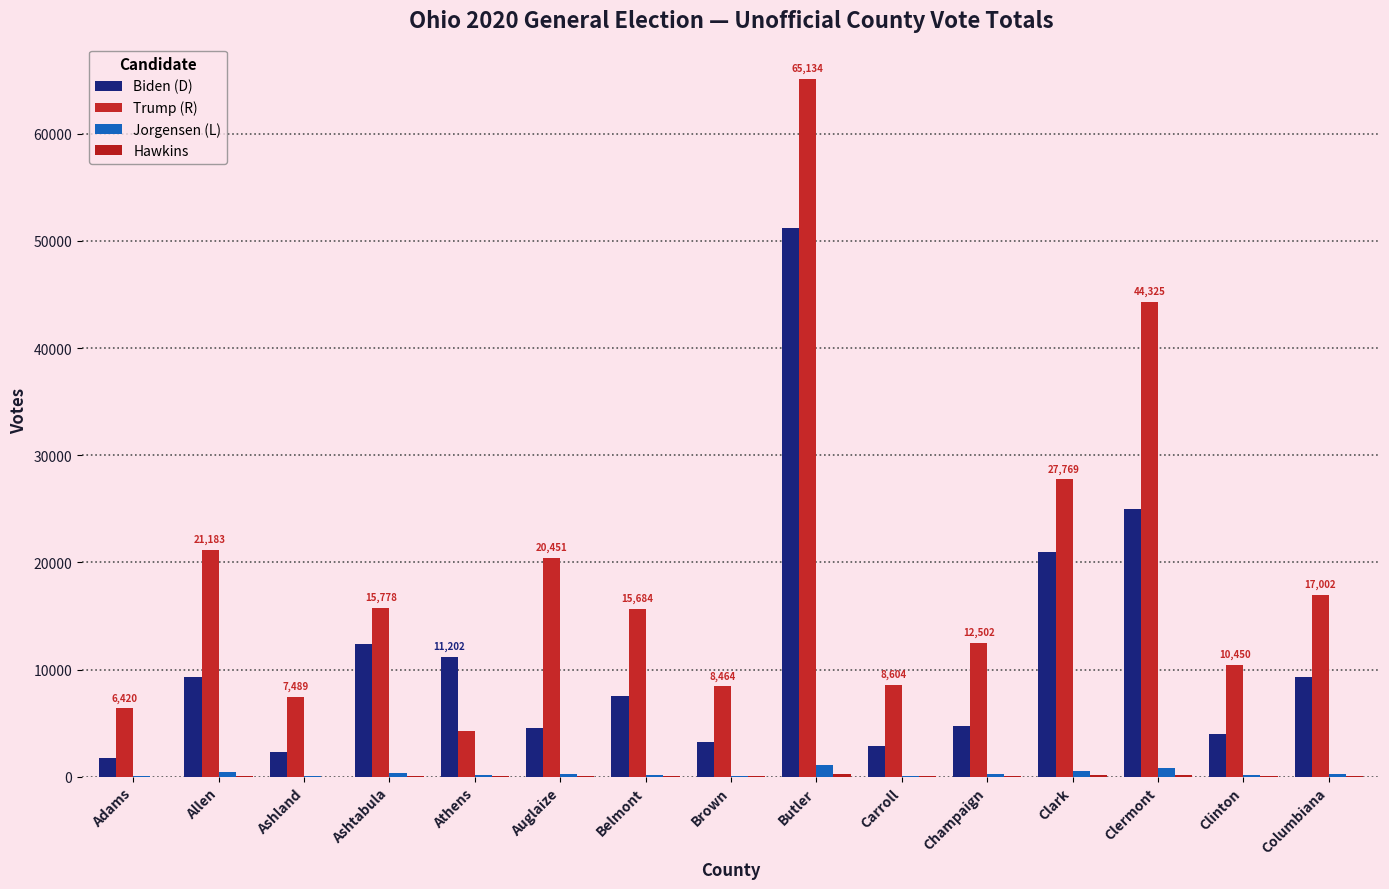

True or false: Hawkins has a value of 64 at Auglaize.

True